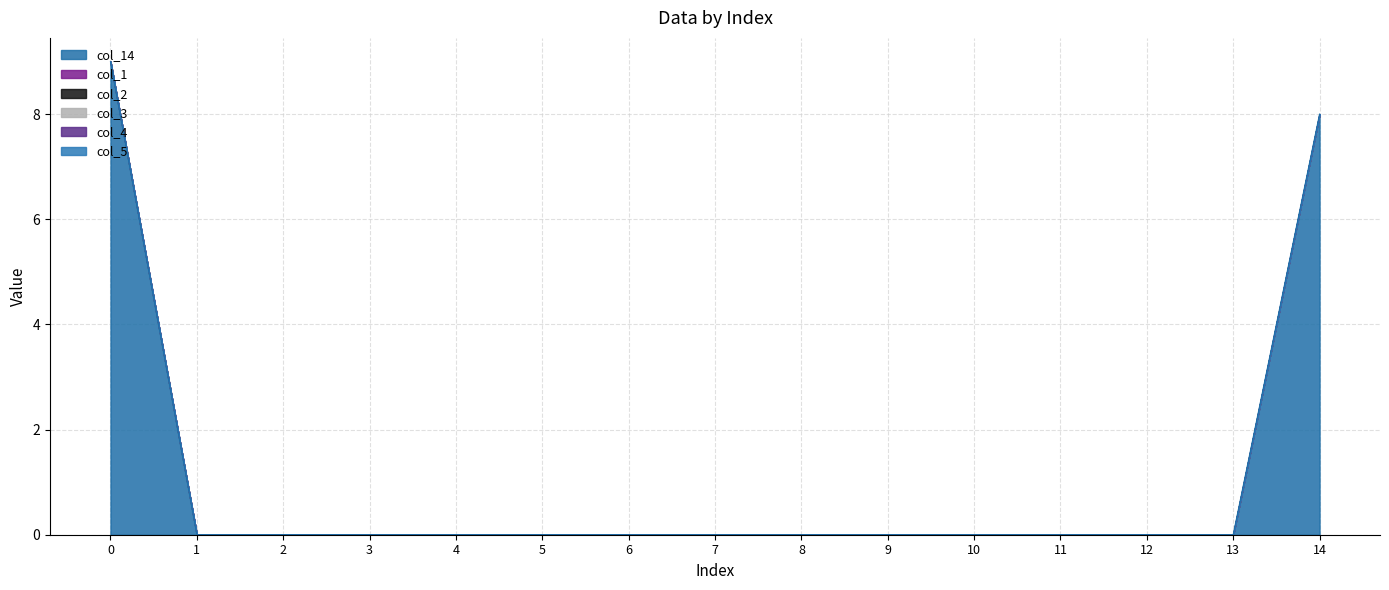

At how many categories does at least one series exceed 7?

2